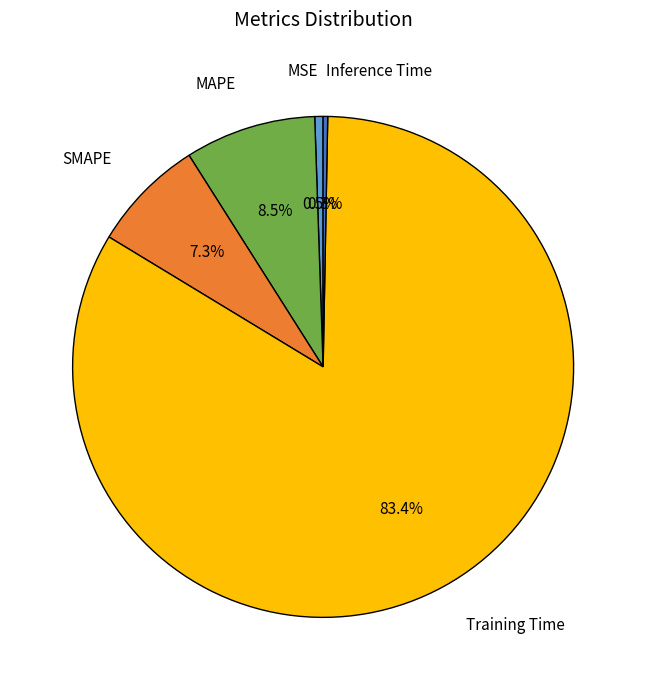

Does any single category account for the majority?

Yes